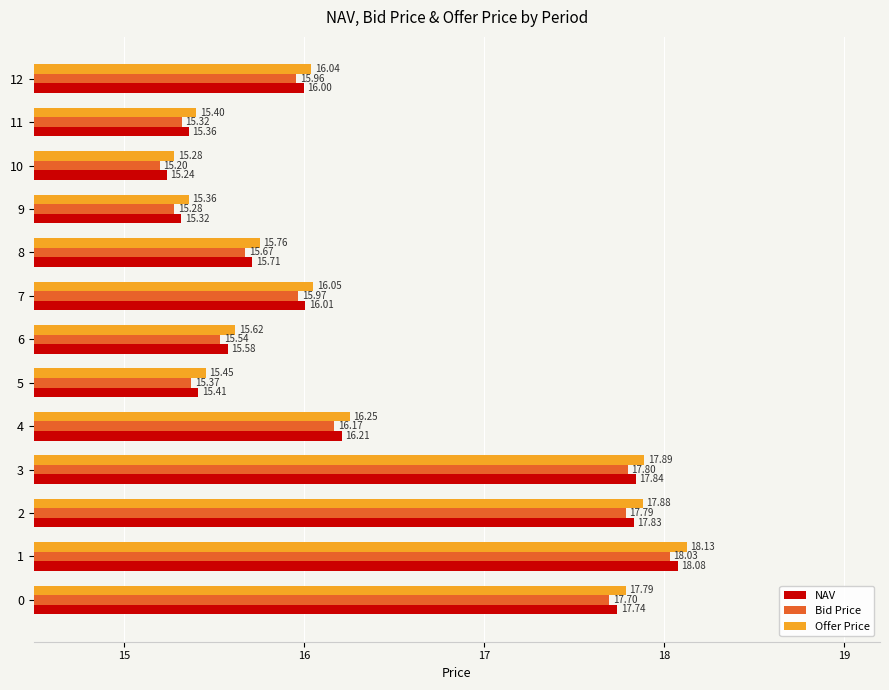

List the series in order of their peak value, highest first.

Offer Price, NAV, Bid Price